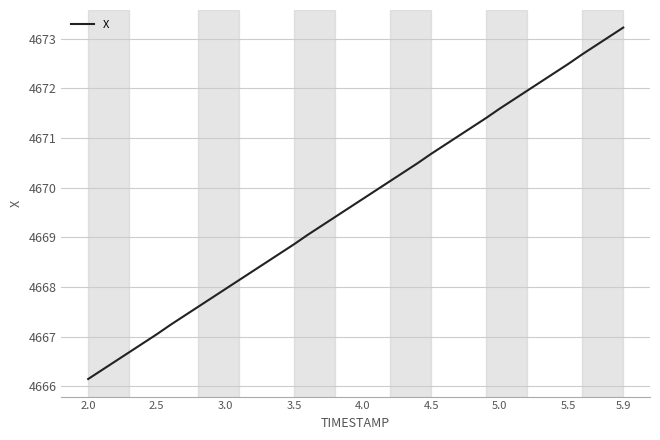

What is the greatest value displayed?

4673.2